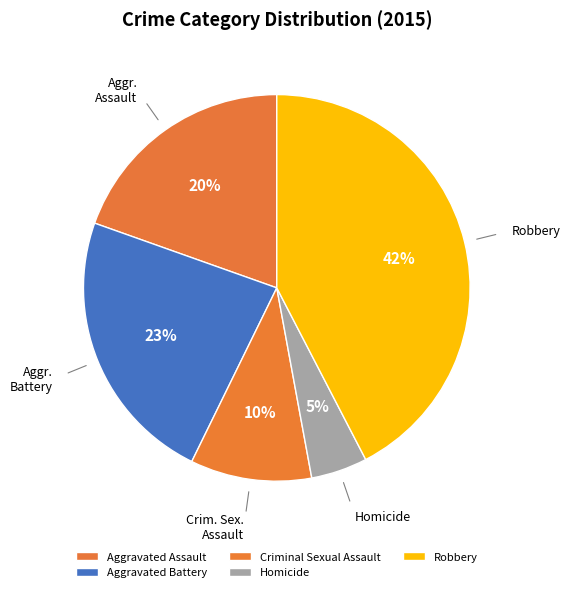

True or false: Homicide accounts for 5% of the total.

True